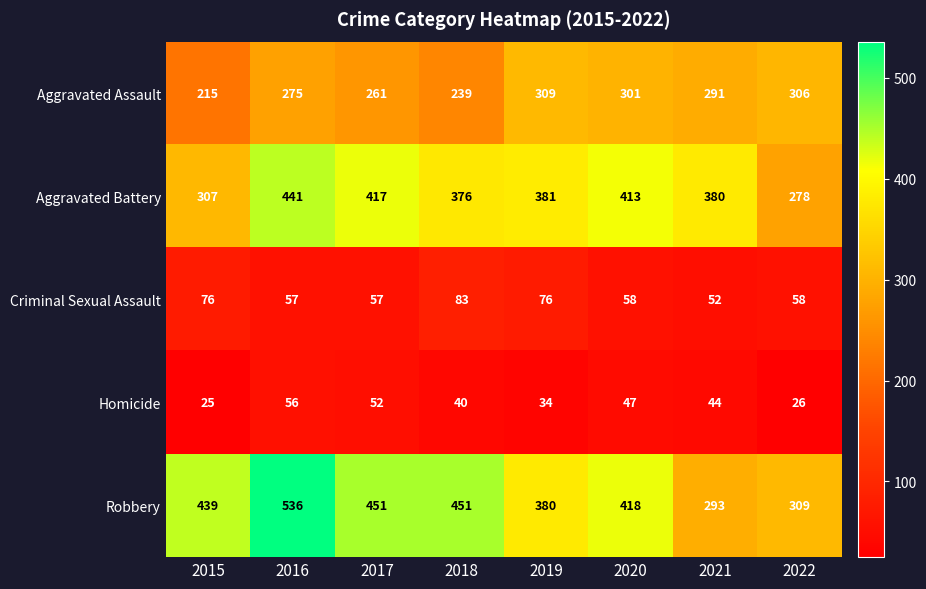

Between 2020 and 2021, which series saw the biggest shift?

Robbery